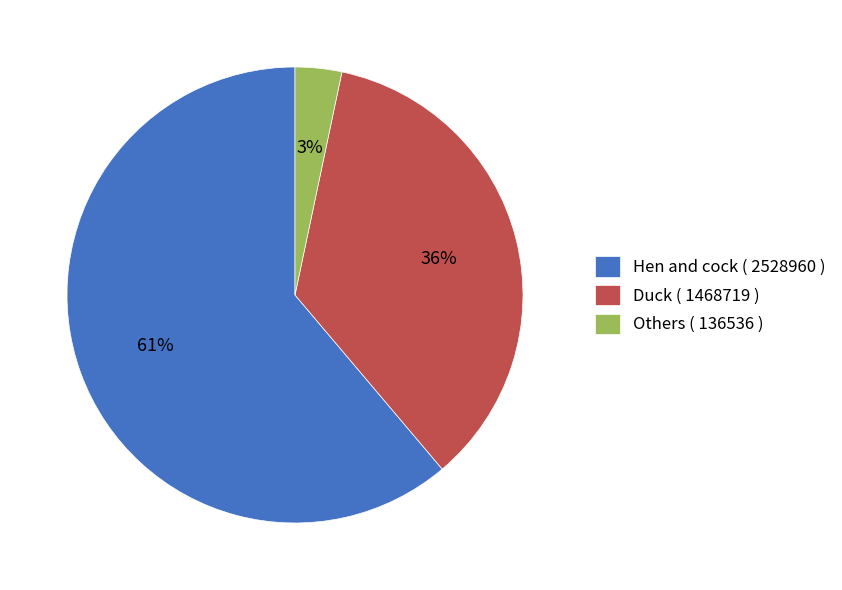

Count the number of slices in the pie.

3